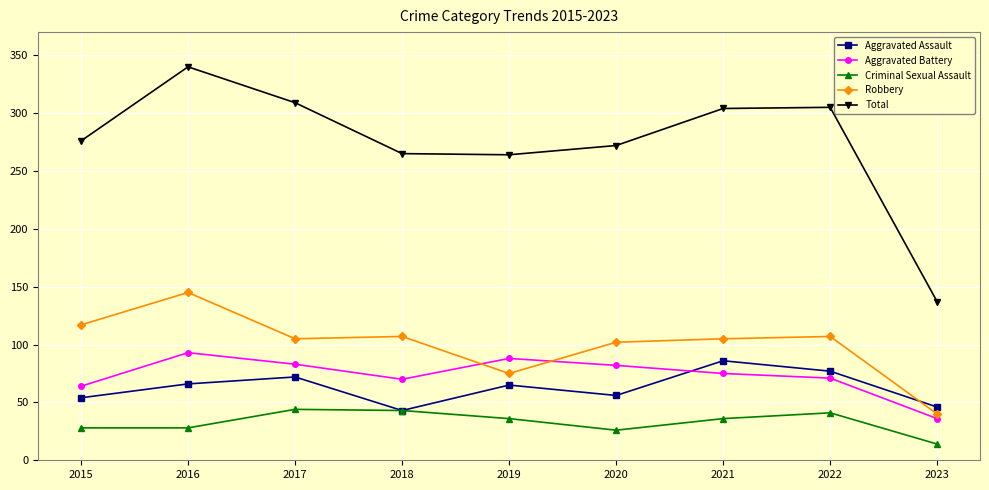

What value does the Criminal Sexual Assault series have at 2016, to the nearest 5?

30